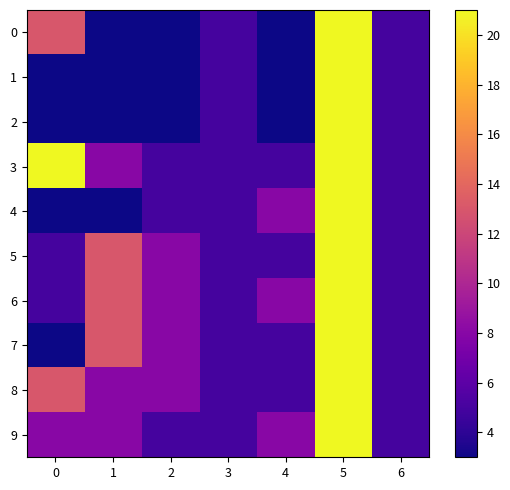

Reading left to right, extract all data points from this chart.

0: 0=13	1=3	2=3	3=5	4=3	5=21	6=5
1: 0=3	1=3	2=3	3=5	4=3	5=21	6=5
2: 0=3	1=3	2=3	3=5	4=3	5=21	6=5
3: 0=21	1=8	2=5	3=5	4=5	5=21	6=5
4: 0=3	1=3	2=5	3=5	4=8	5=21	6=5
5: 0=5	1=13	2=8	3=5	4=5	5=21	6=5
6: 0=5	1=13	2=8	3=5	4=8	5=21	6=5
7: 0=3	1=13	2=8	3=5	4=5	5=21	6=5
8: 0=13	1=8	2=8	3=5	4=5	5=21	6=5
9: 0=8	1=8	2=5	3=5	4=8	5=21	6=5